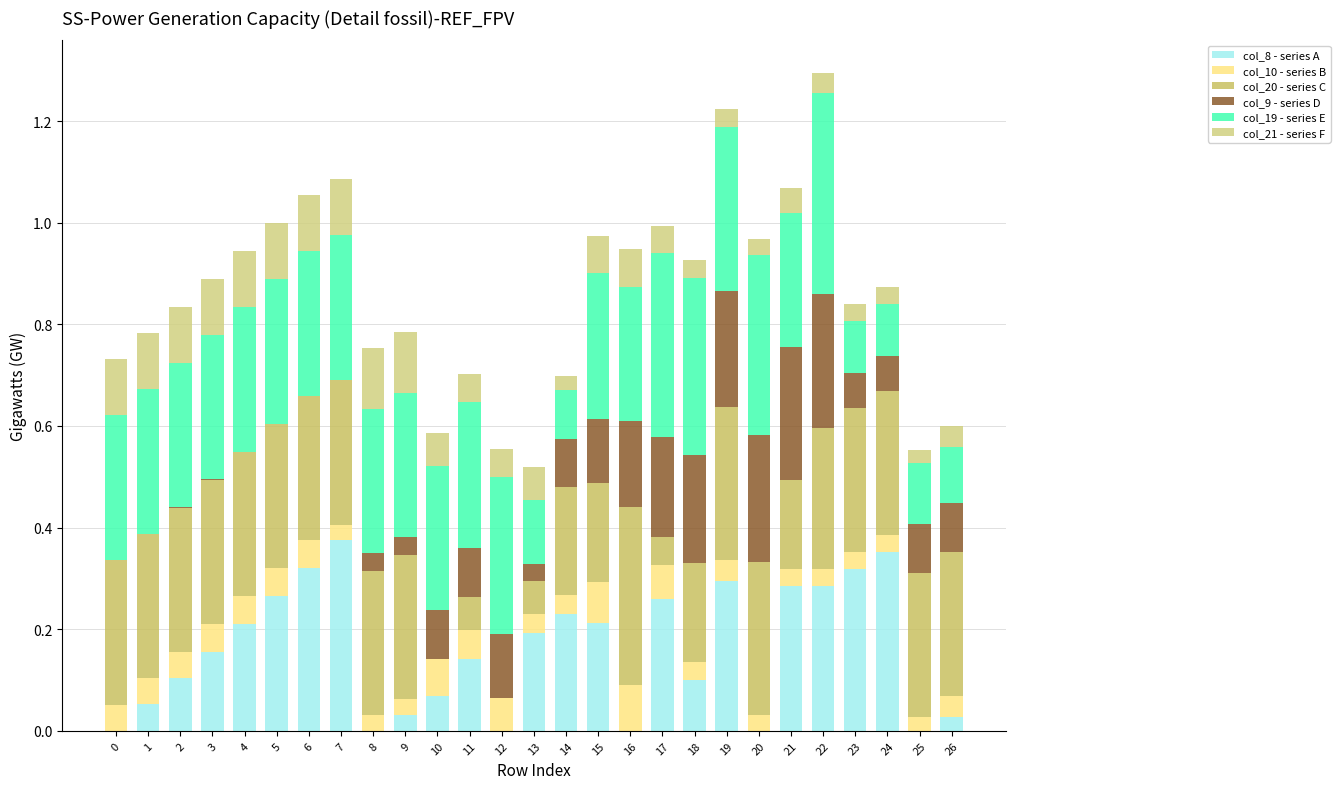

Are the bars grouped side by side (vs. stacked)?

No